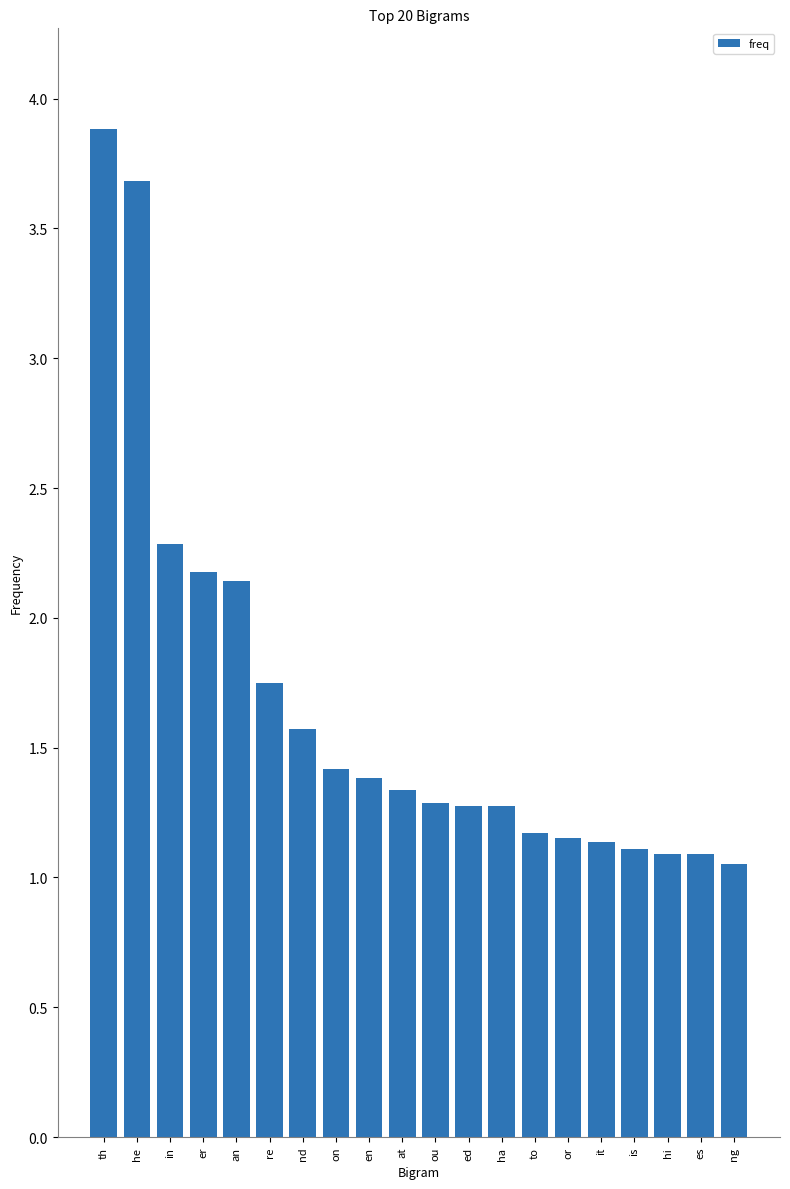

Are the bars horizontal?

No